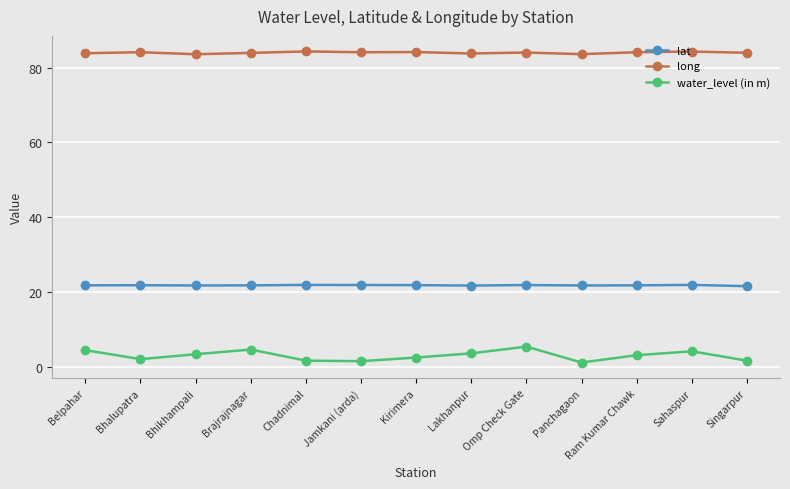

True or false: water_level (in m) and long intersect in this chart.

False